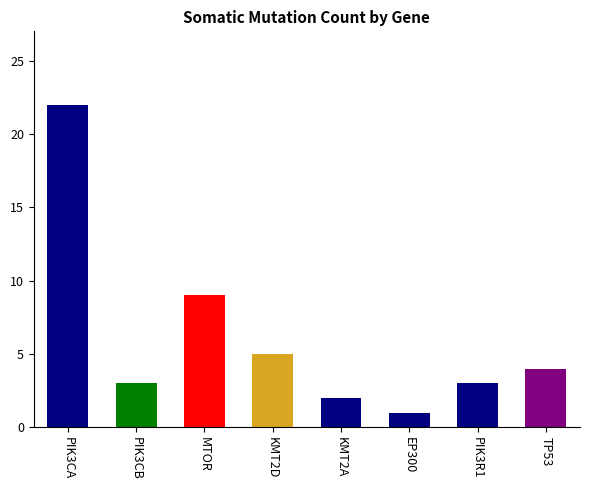

Approximately how many times larger is the value at PIK3CB compared to KMT2A?

1.5